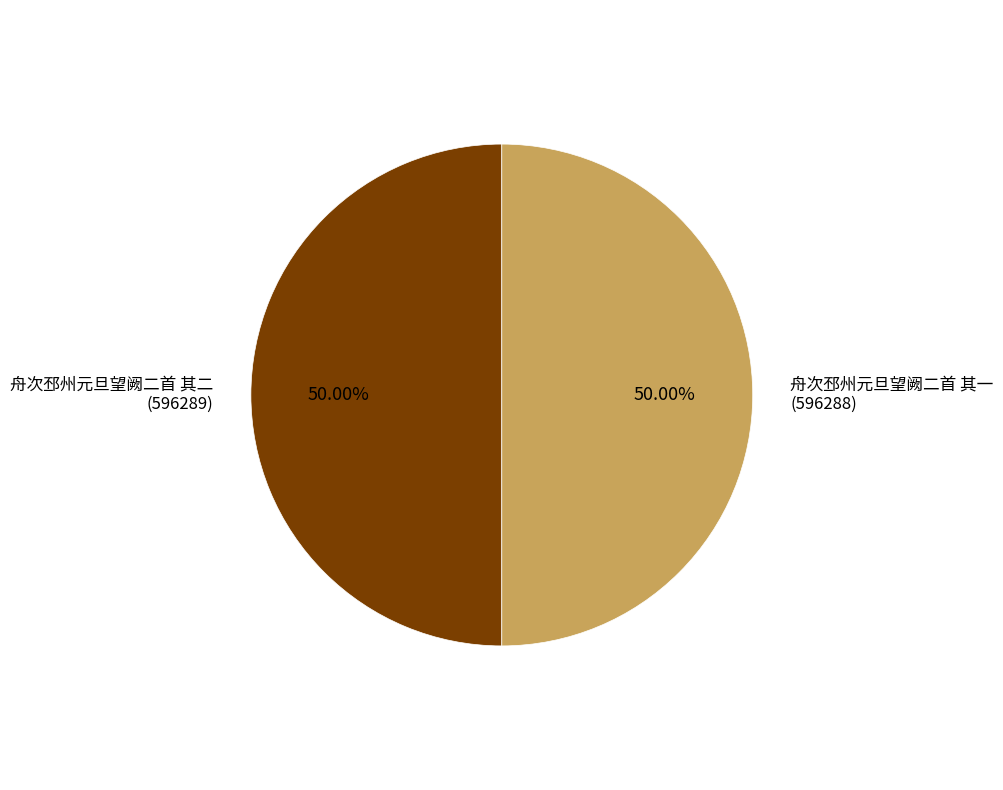

To the nearest percent, what is the average slice percentage?

50%